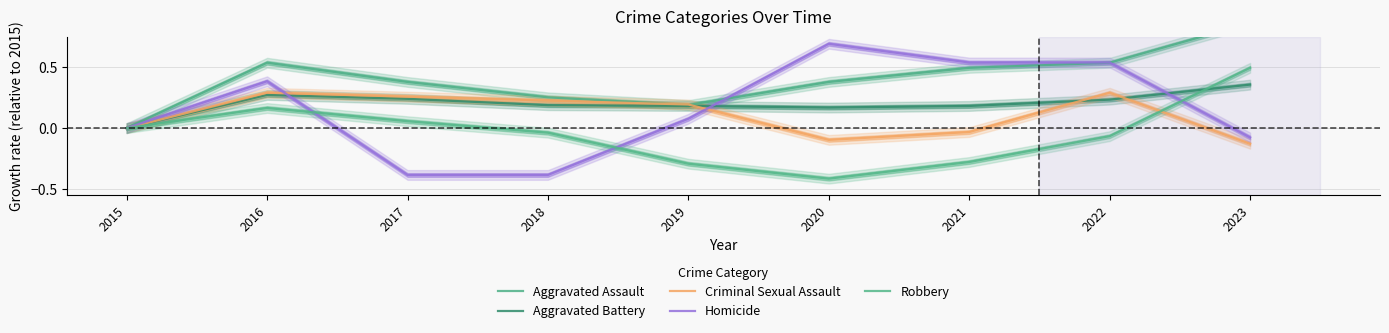

Which category has the lowest value across all series?

2020